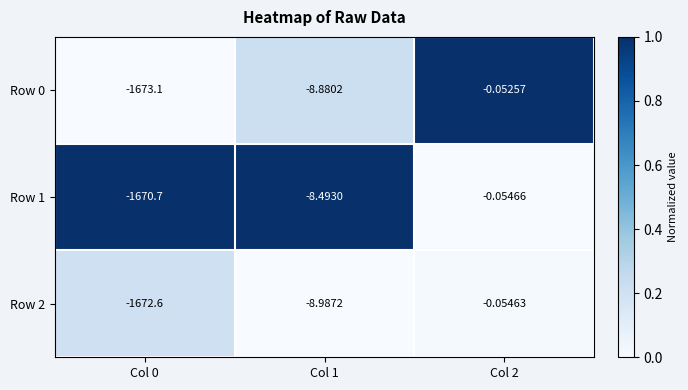

Is the value of Row 1 at Col 0 greater than the value of Row 0 at Col 1?

No